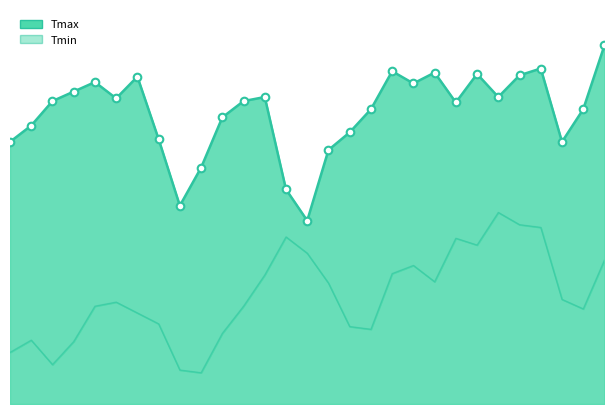

What is the change in value from 11 to 27?

-0.2